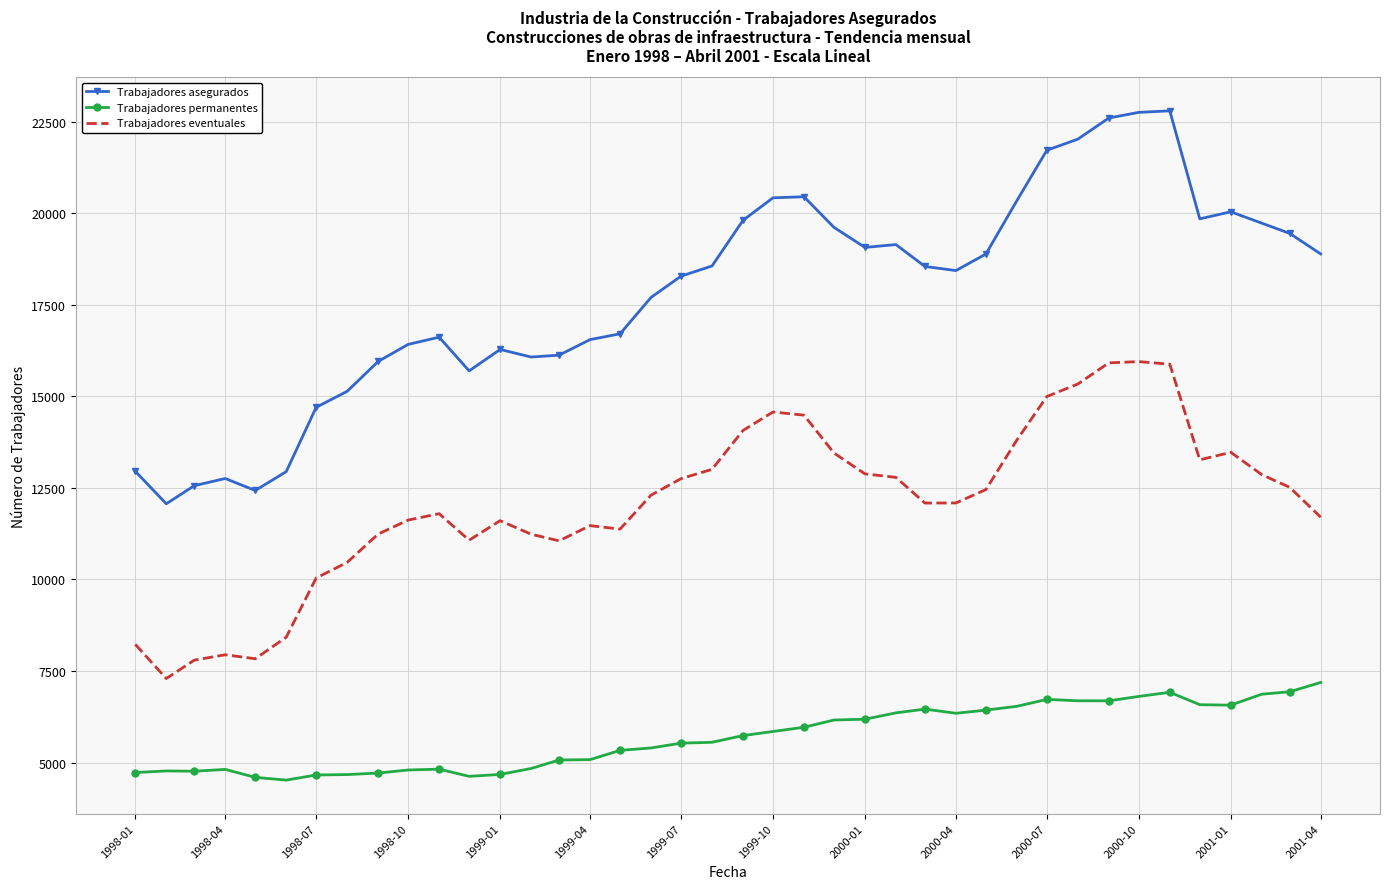

What is the minimum value for Trabajadores asegurados?

12066